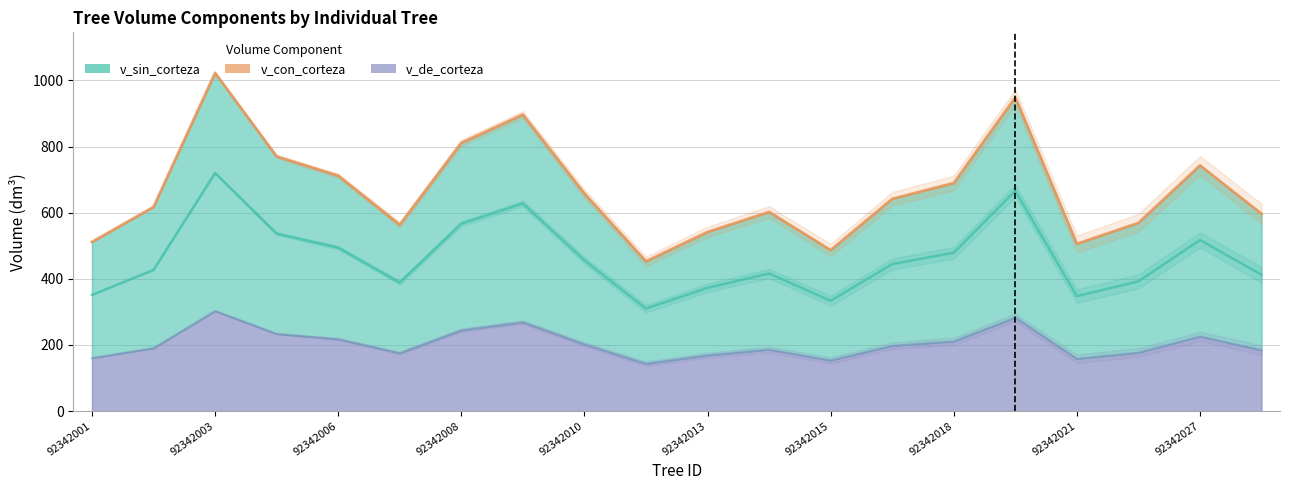

Reading left to right, extract all data points from this chart.

v_con_corteza (line): 511.6	617.4	1022.7	770.2	712.0	563.7	811.1	896.6	658.0	453.0	541.6	602.2	486.9	642.0	689.8	948.9	505.8	569.2	743.0	596.5
v_sin_corteza (line): 351.4	426.9	720.0	536.6	494.3	388.4	566.6	627.8	456.1	309.8	372.8	416.1	333.6	444.4	479.0	666.0	347.6	392.3	517.3	412.3
v_de_corteza (line): 160.3	190.4	302.7	233.6	217.7	175.3	244.6	268.8	201.9	143.2	168.9	186.2	153.2	197.5	210.8	282.9	158.2	176.9	225.7	184.2